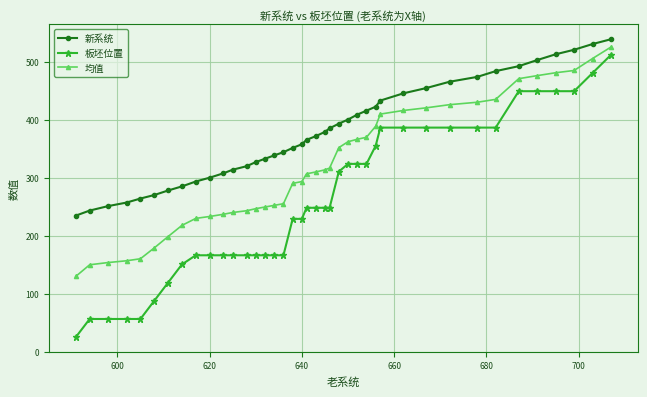

True or false: 板坯位置 and 新系统 cross at least once.

False